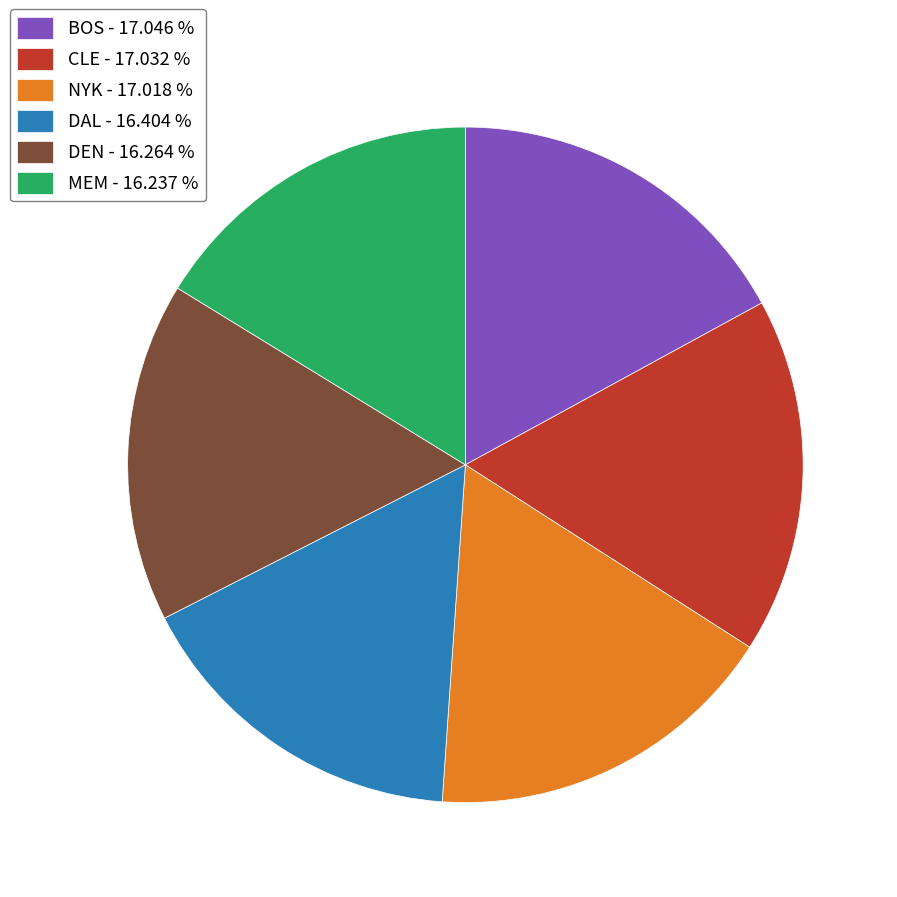

Is there any slice that represents more than half of the pie?

No